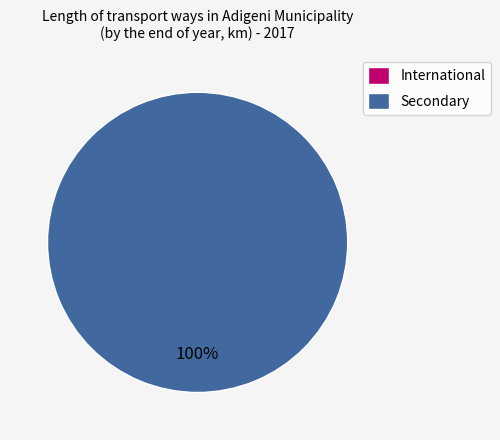

What is the change in value from International to Secondary?

+99.1